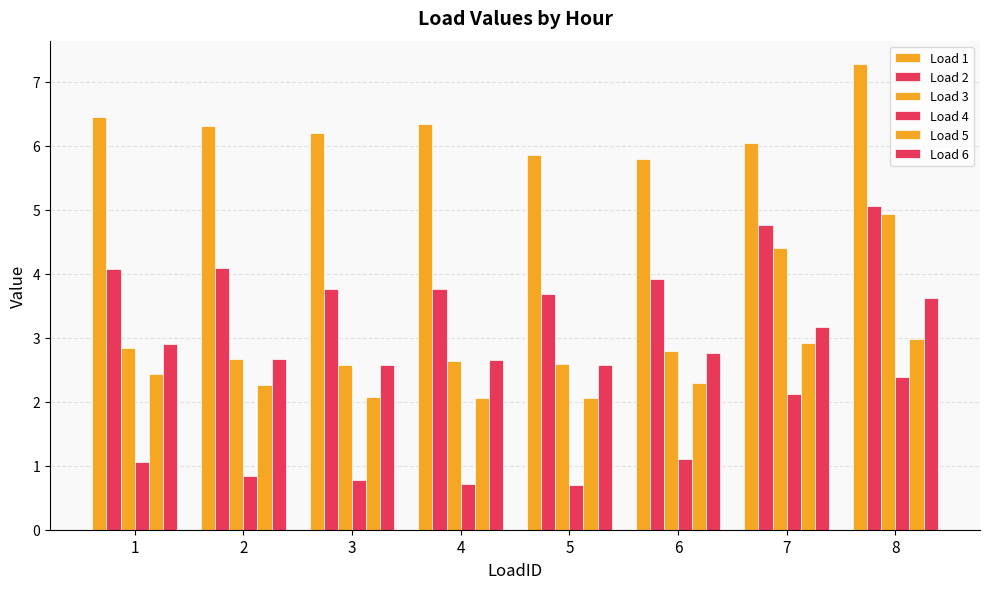

What is the maximum value shown in the chart?

7.3